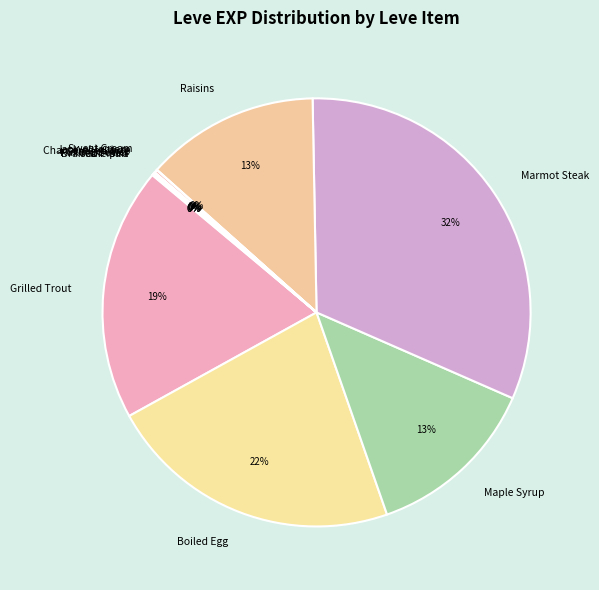

Is there a majority slice in this chart?

No